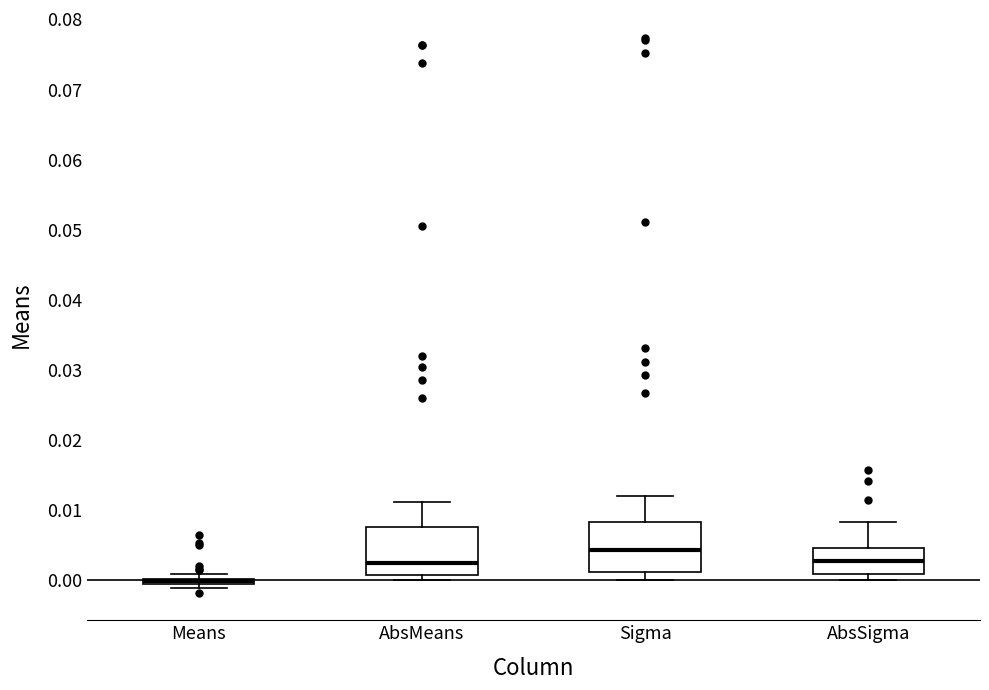

Where does the median line of the box for AbsMeans sit on the y-axis? The values are not printed on the chart, so give them approximately, as read against the axis.

0.002